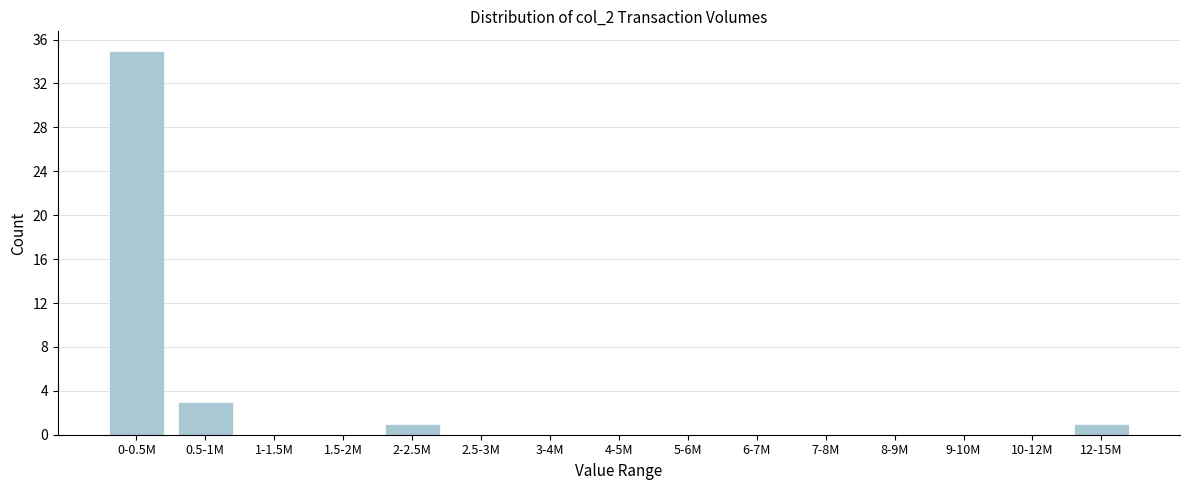

Reading left to right, extract all data points from this chart.

0-0.5M=35	0.5-1M=3	1-1.5M=0	1.5-2M=0	2-2.5M=1	2.5-3M=0	3-4M=0	4-5M=0	5-6M=0	6-7M=0	7-8M=0	8-9M=0	9-10M=0	10-12M=0	12-15M=1